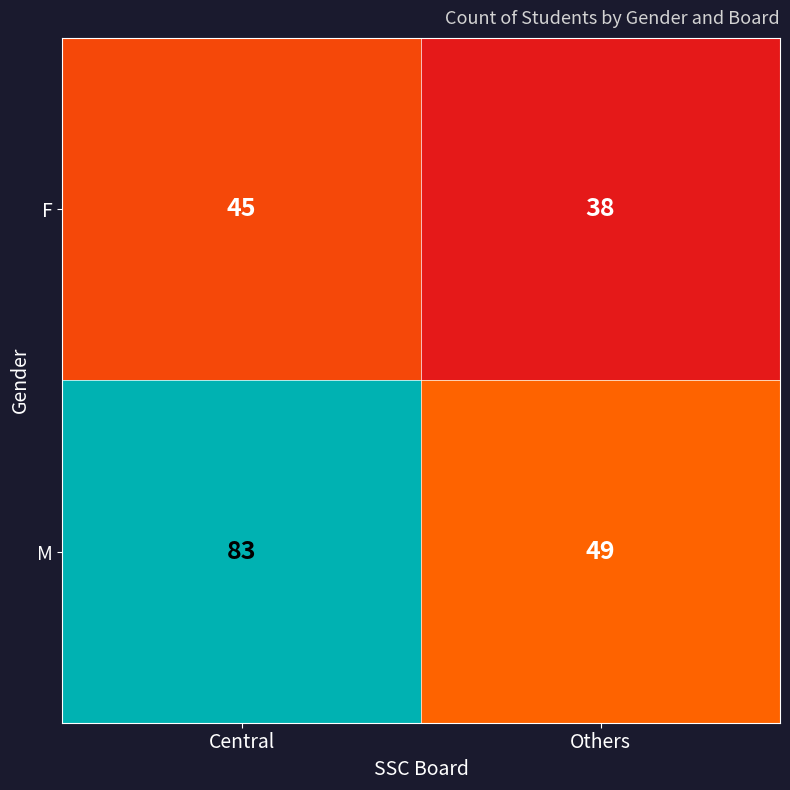

Which series has the largest total across all categories?

M